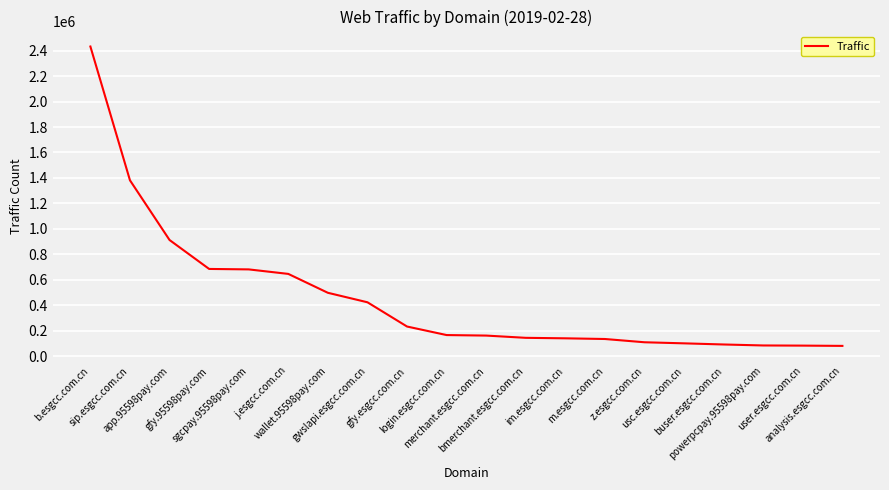

What is the smallest value displayed?

81659